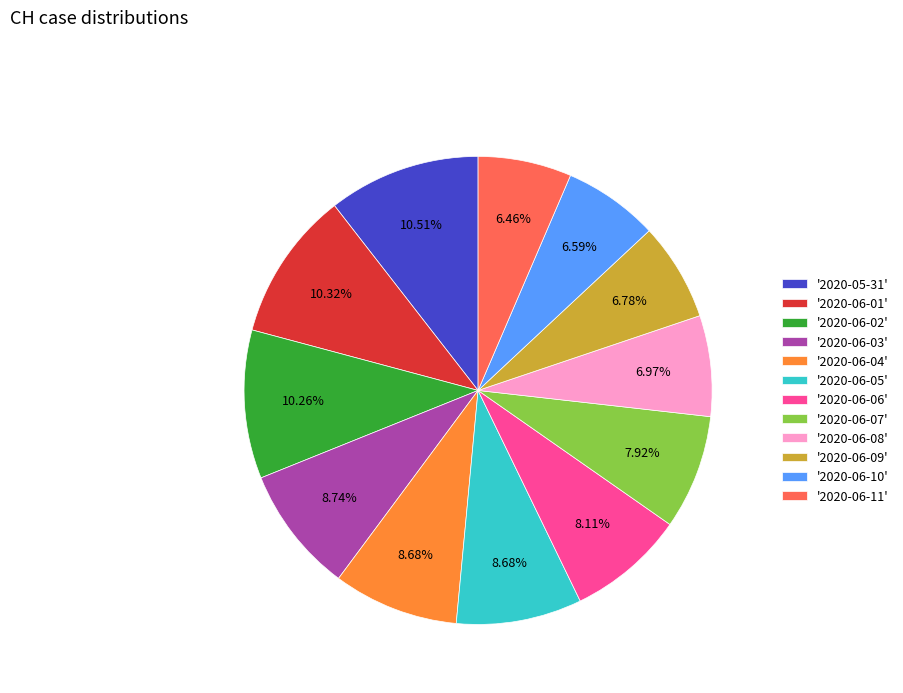

Is the sum of '2020-05-31' and '2020-06-03' greater than half?

No